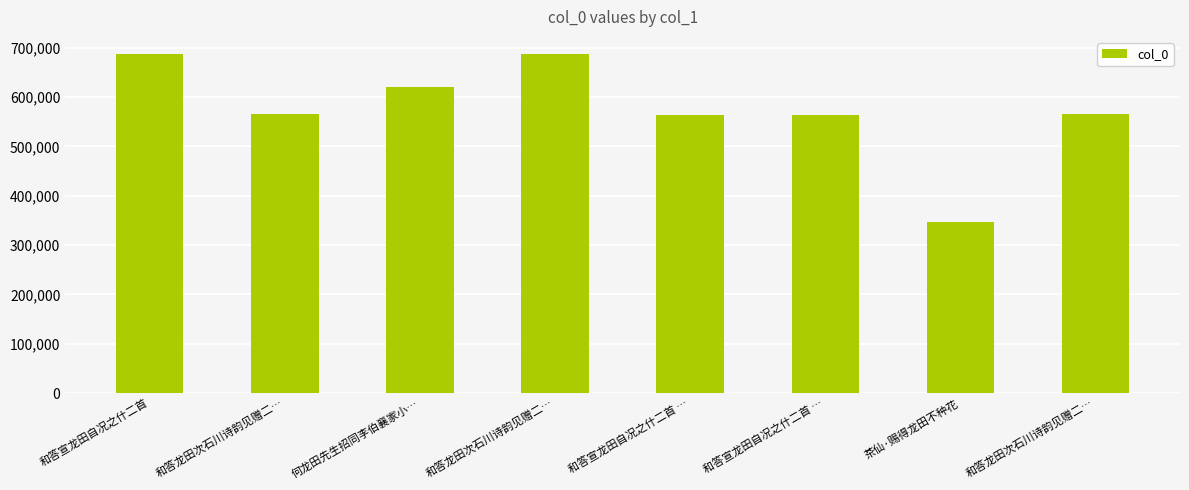

What is the ratio of the value at 和答宣龙田自况之什二首 to the value at 何龙田先生招同李伯襄家小…?

1.1